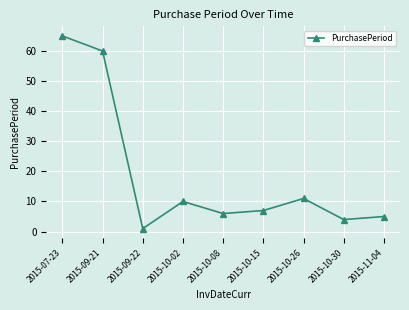

At which label does the data first exceed 7?

2015-07-23